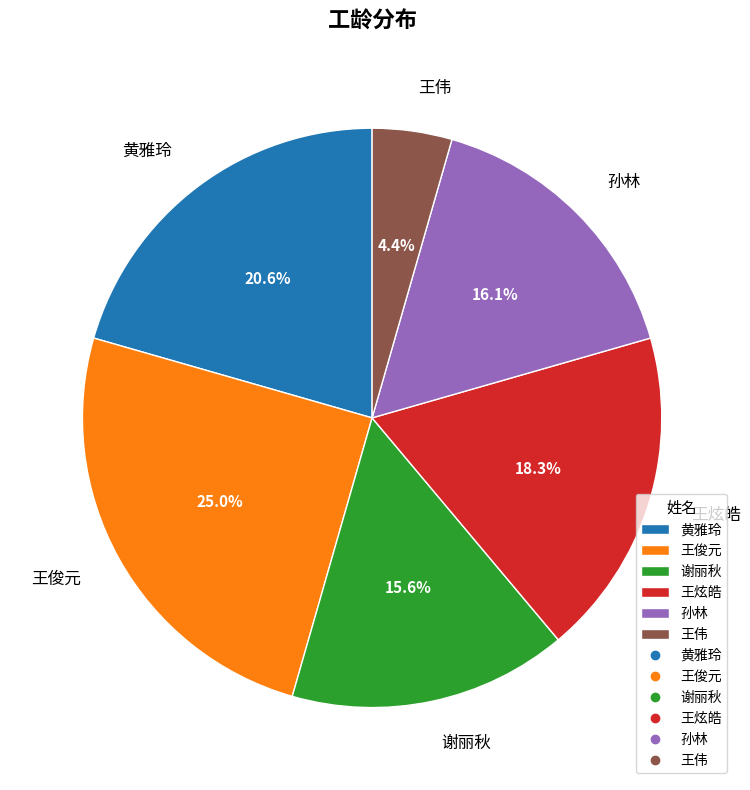

Is it true that 谢丽秋 is 8% of the pie?

False